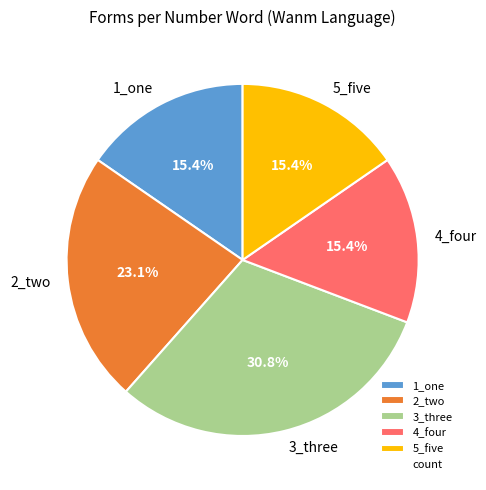

How many segments does this pie chart have?

5